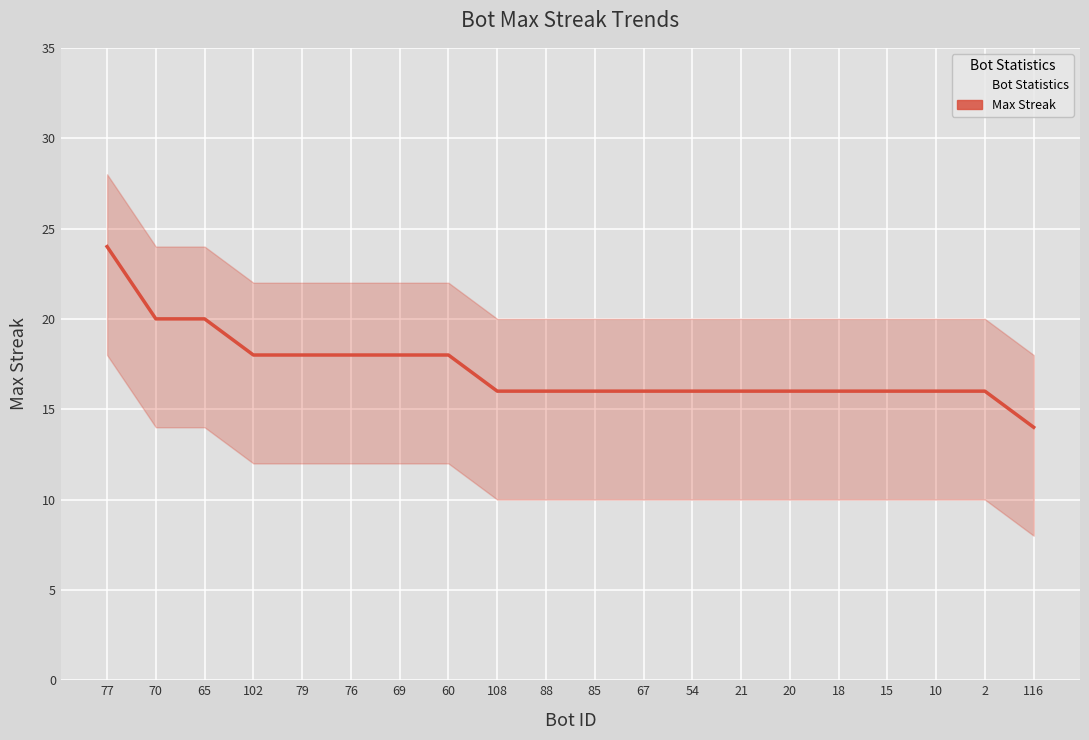

Rank the categories by value from highest to lowest.

77, 70, 65, 102, 79, 76, 69, 60, 108, 88, 85, 67, 54, 21, 20, 18, 15, 10, 2, 116